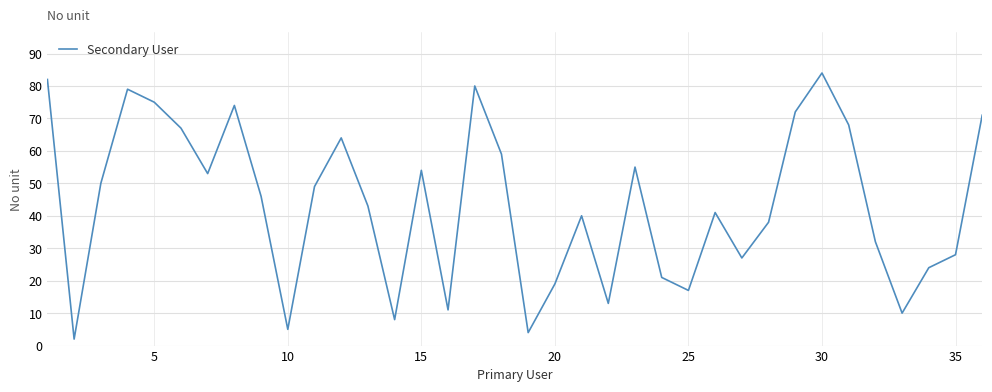

Reading left to right, extract all data points from this chart.

82	2	50	79	75	67	53	74	46	5	49	64	43	8	54	11	80	59	4	19	40	13	55	21	17	41	27	38	72	84	68	32	10	24	28	71